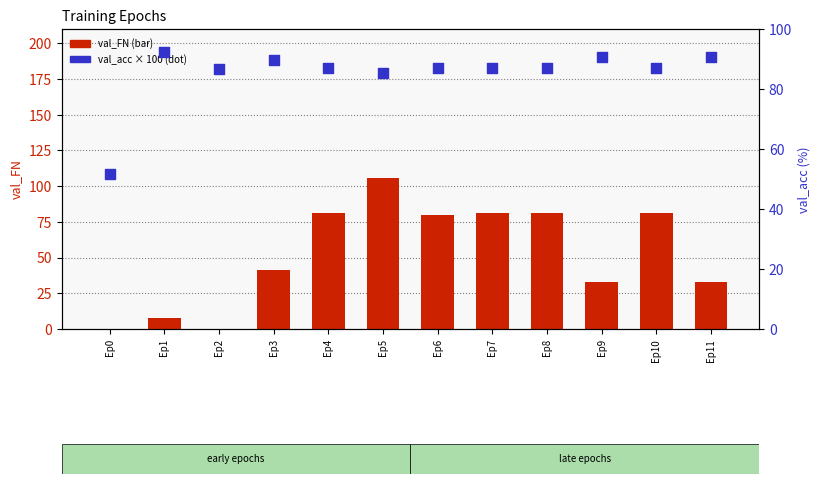

What is the total value across all series at Ep1?

100.3